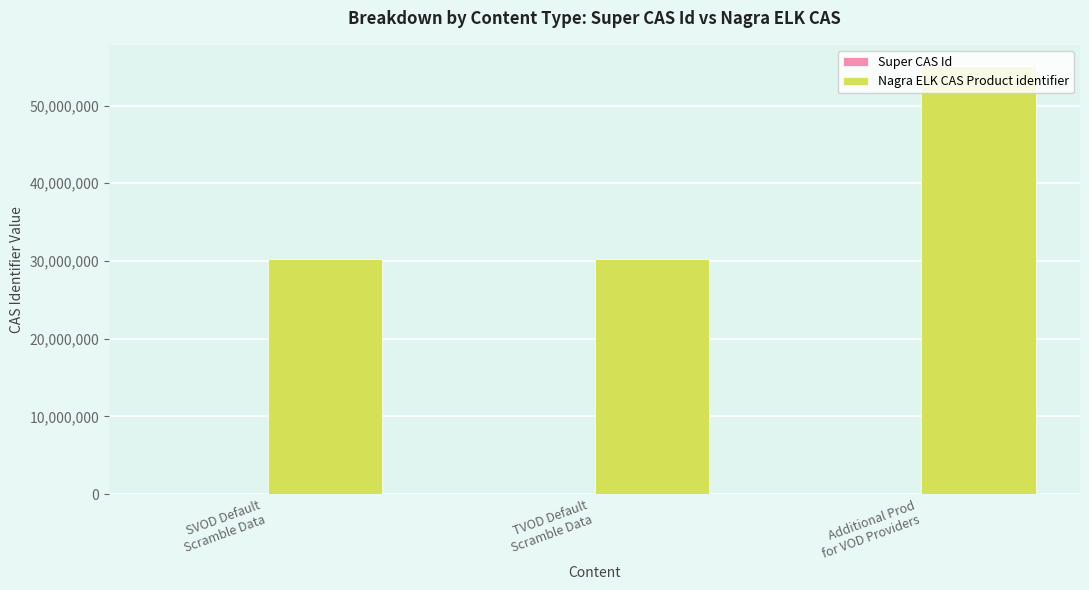

What is the minimum value shown in the chart?

30300100